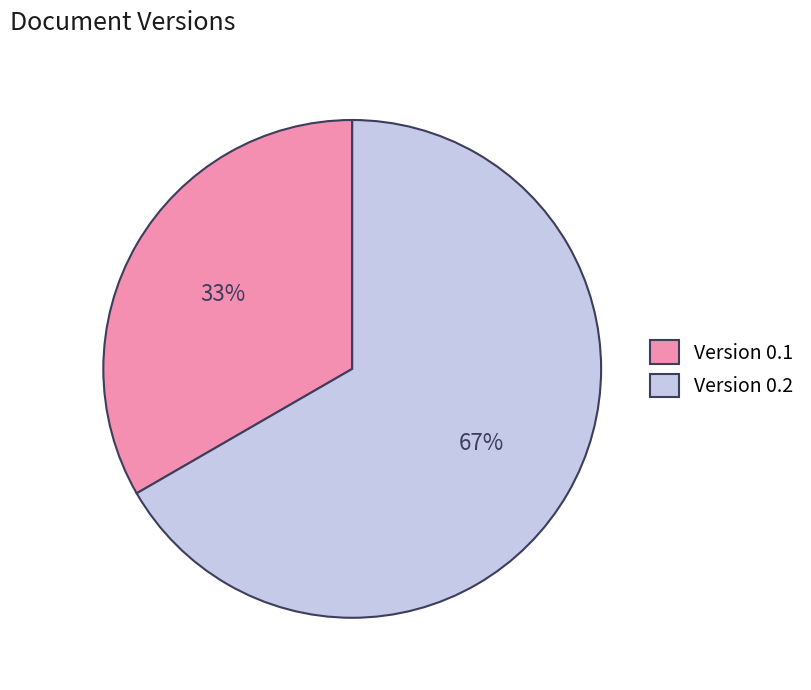

How many segments does this pie chart have?

2